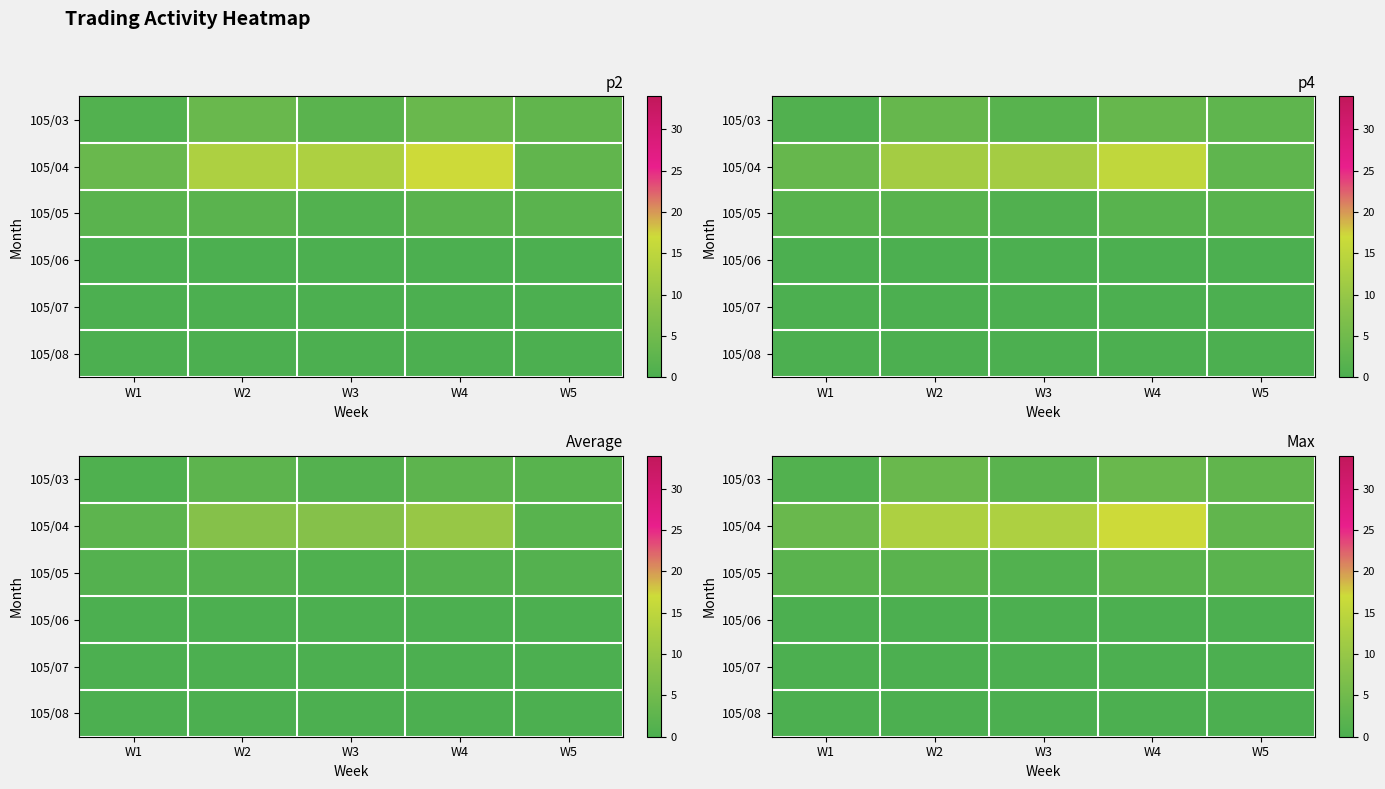

Is the value of 105/04 at W4 greater than the value of 105/03 at W2?

Yes